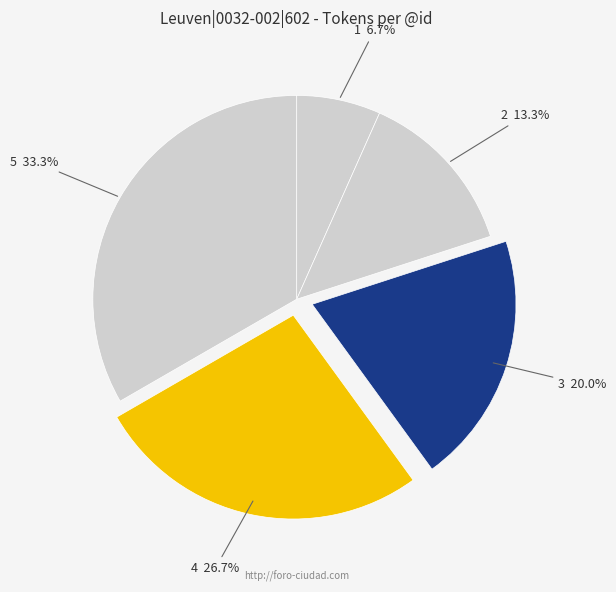

How many segments does this pie chart have?

5